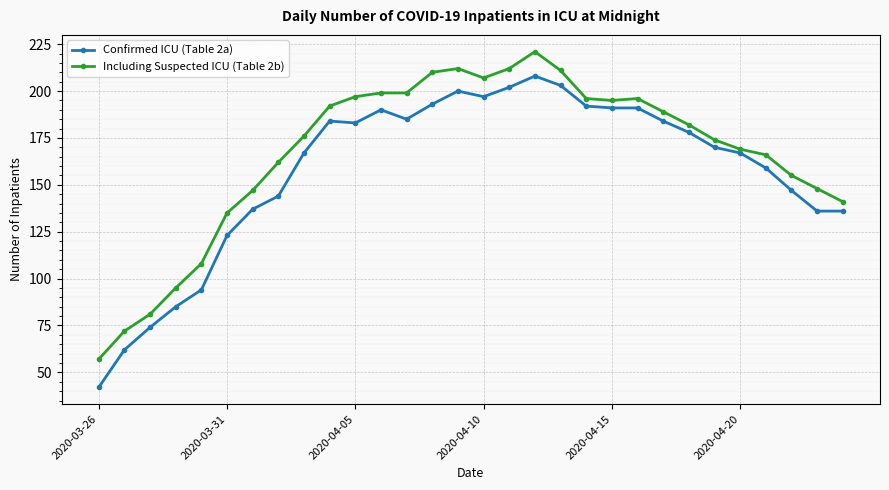

True or false: Confirmed ICU (Table 2a) and Including Suspected ICU (Table 2b) cross at least once.

False